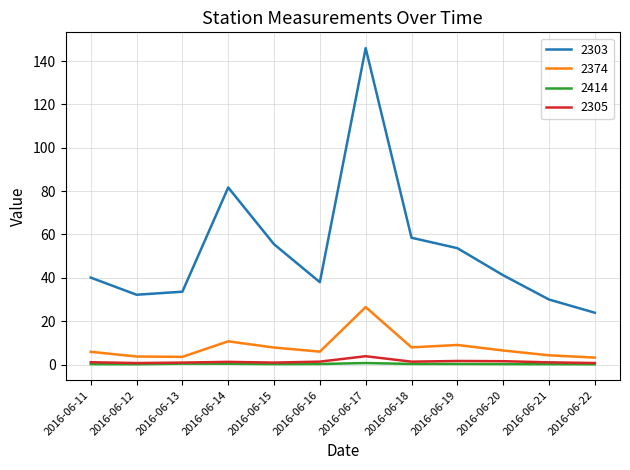

The 2303 series shows 43.1 at 2016-06-17. True or false?

False